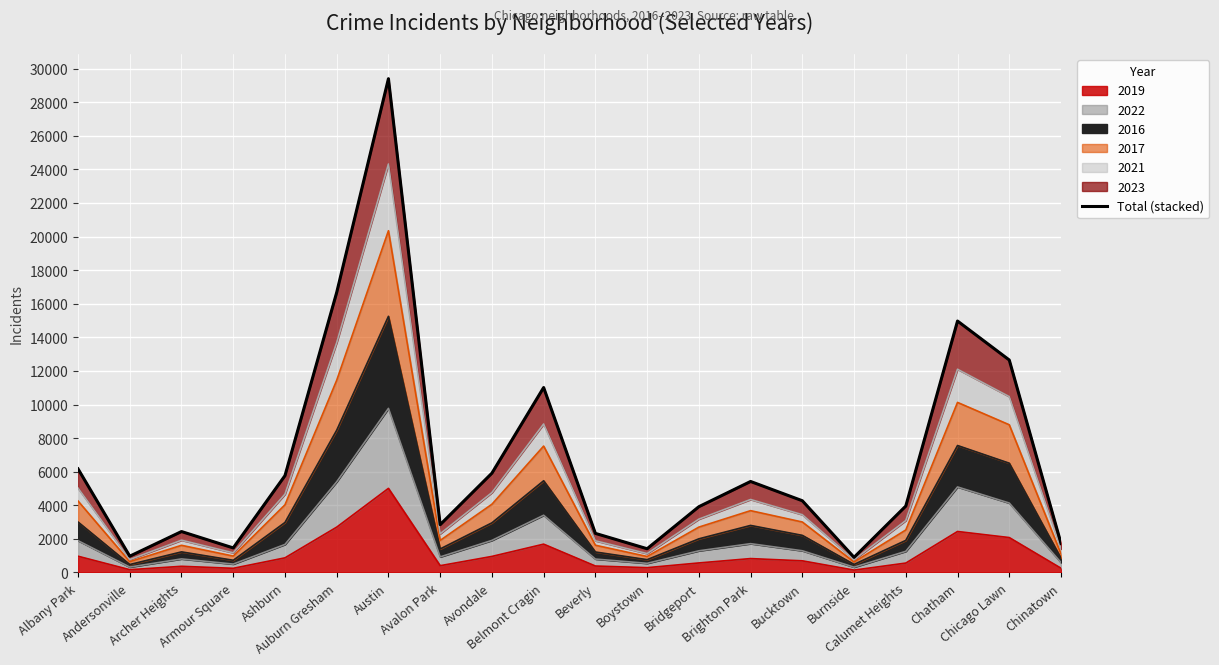

List the labels in order of value, largest first.

Austin, Auburn Gresham, Chatham, Chicago Lawn, Belmont Cragin, Albany Park, Avondale, Ashburn, Brighton Park, Bucktown, Calumet Heights, Bridgeport, Avalon Park, Archer Heights, Beverly, Chinatown, Armour Square, Boystown, Andersonville, Burnside